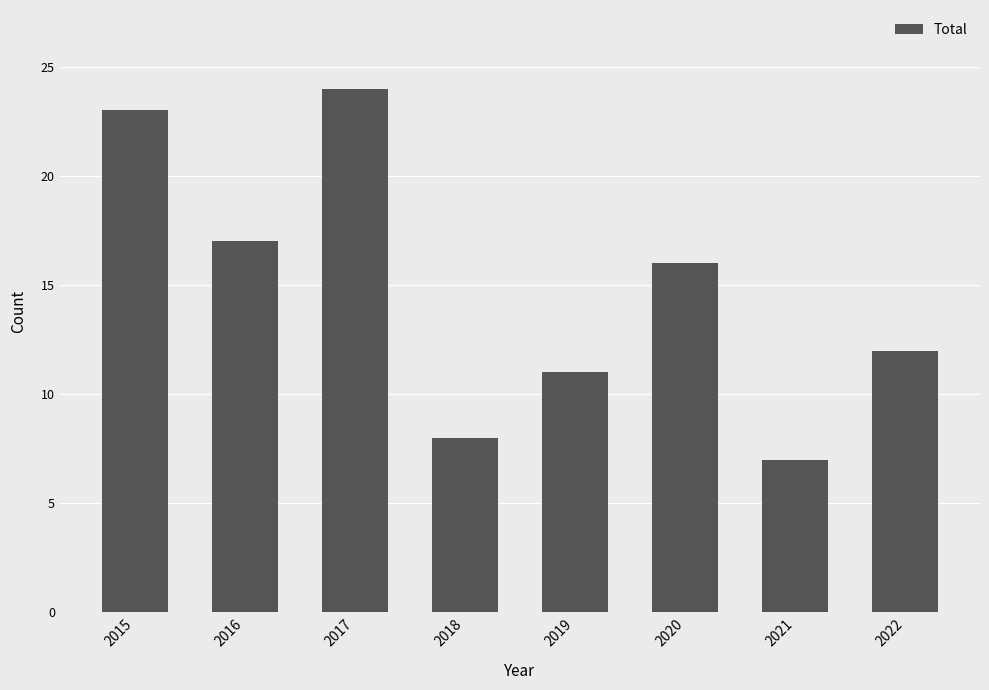

Read the value at 2020.

16